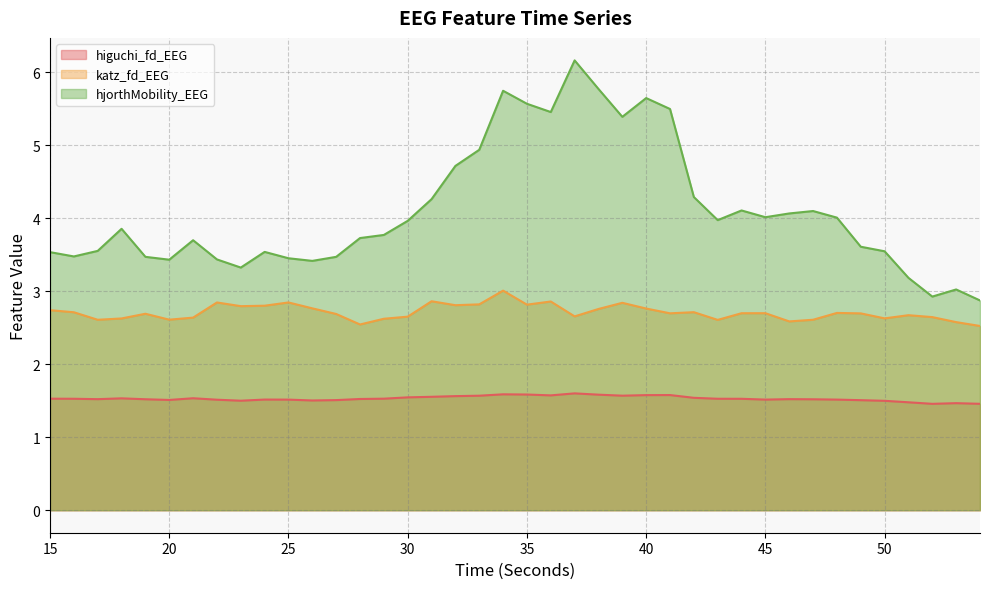

At which label does hjorthMobility_EEG reach its minimum?

54